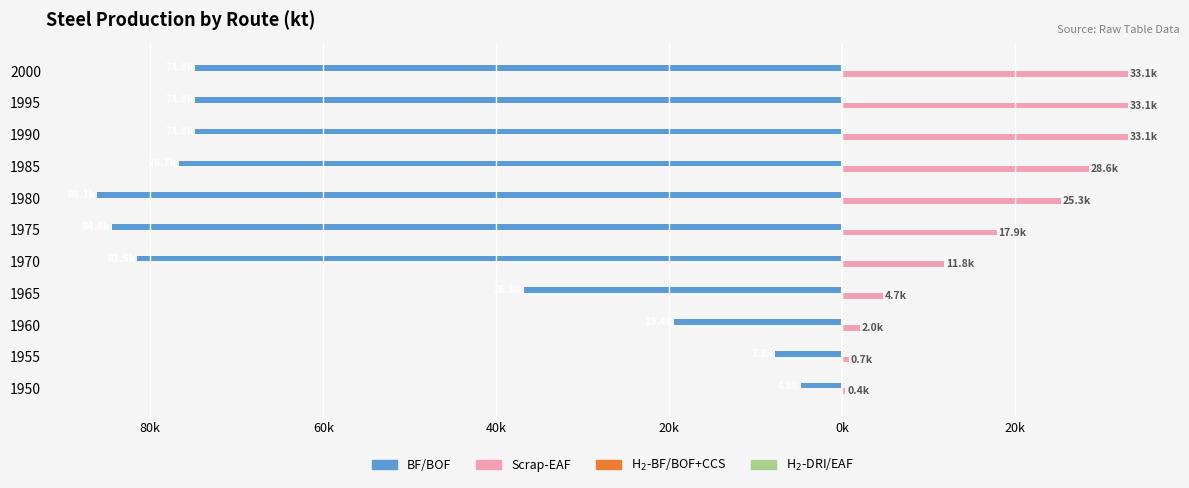

How many values in the Scrap-EAF series are below 17866?

5